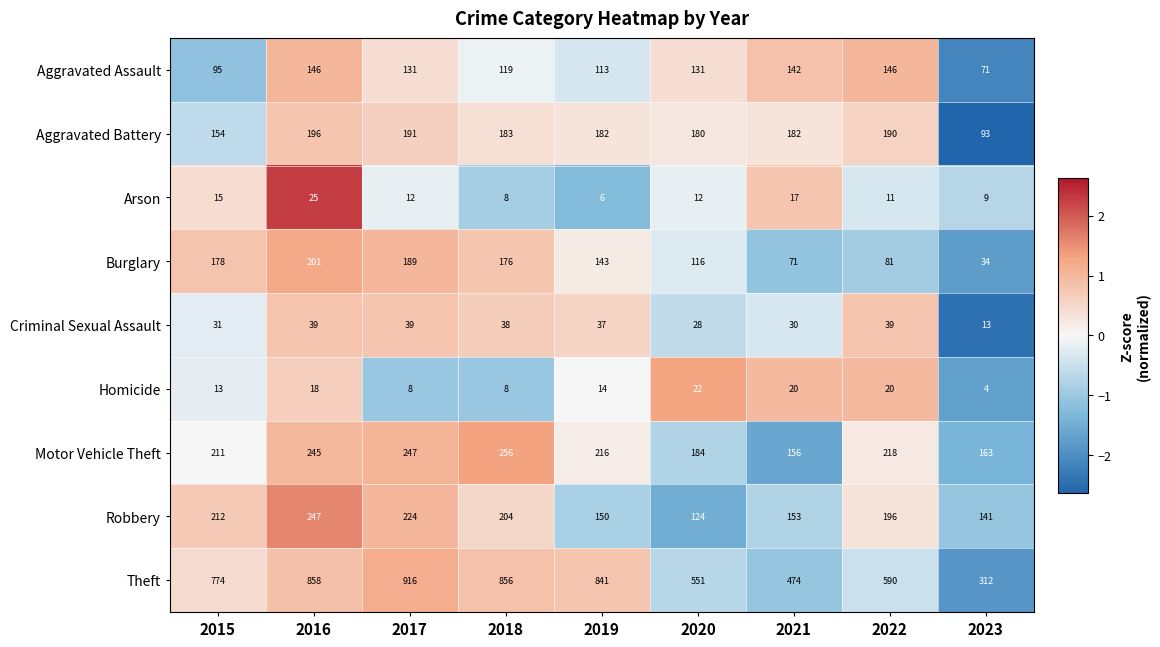

At 2020, list the series in order from largest to smallest.

Theft, Motor Vehicle Theft, Aggravated Battery, Aggravated Assault, Robbery, Burglary, Criminal Sexual Assault, Homicide, Arson